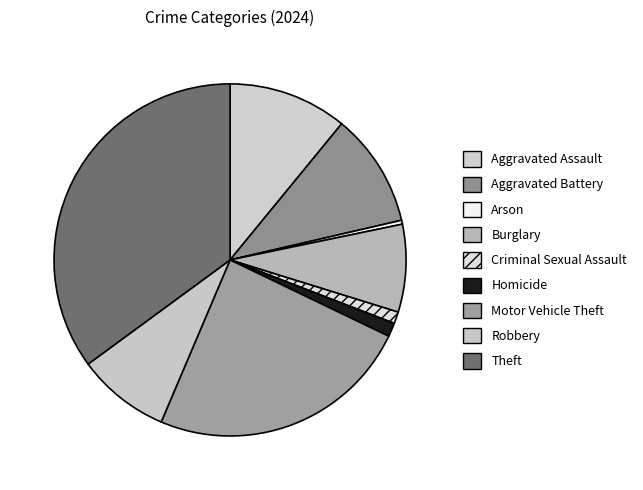

How many segments does this pie chart have?

9